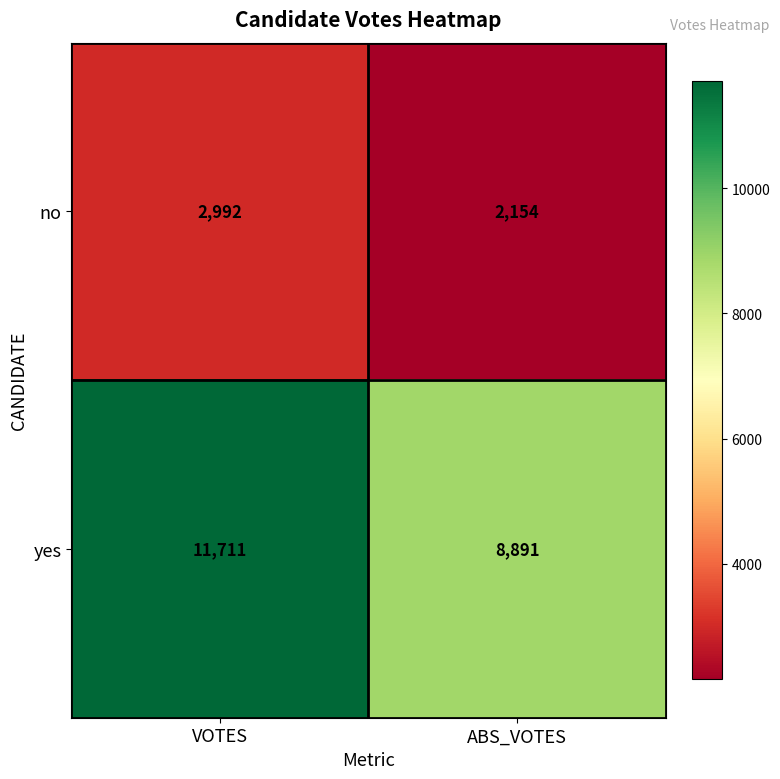

Between VOTES and ABS_VOTES, which series saw the biggest shift?

yes